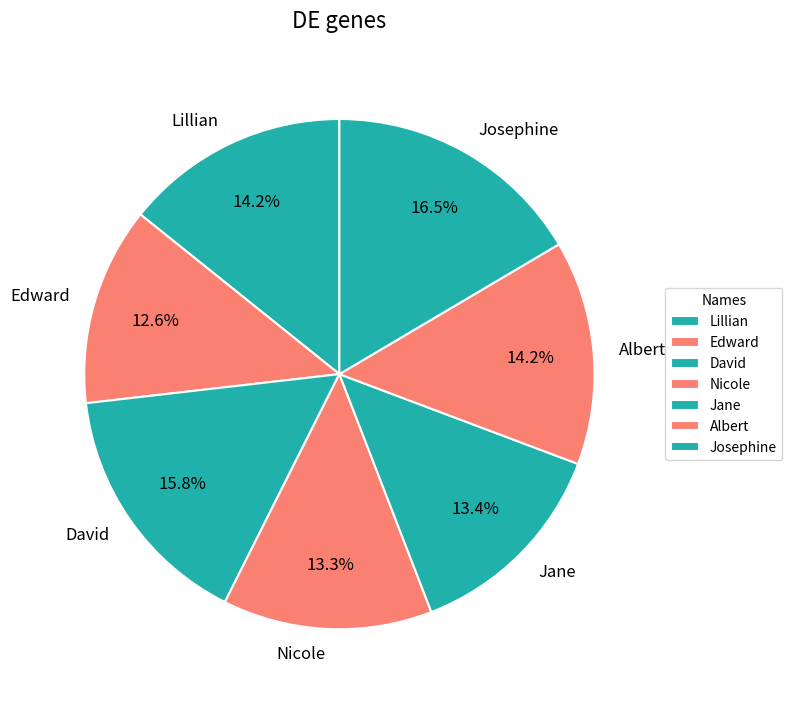

Approximately how many times larger is the value at Josephine compared to Edward?

1.3